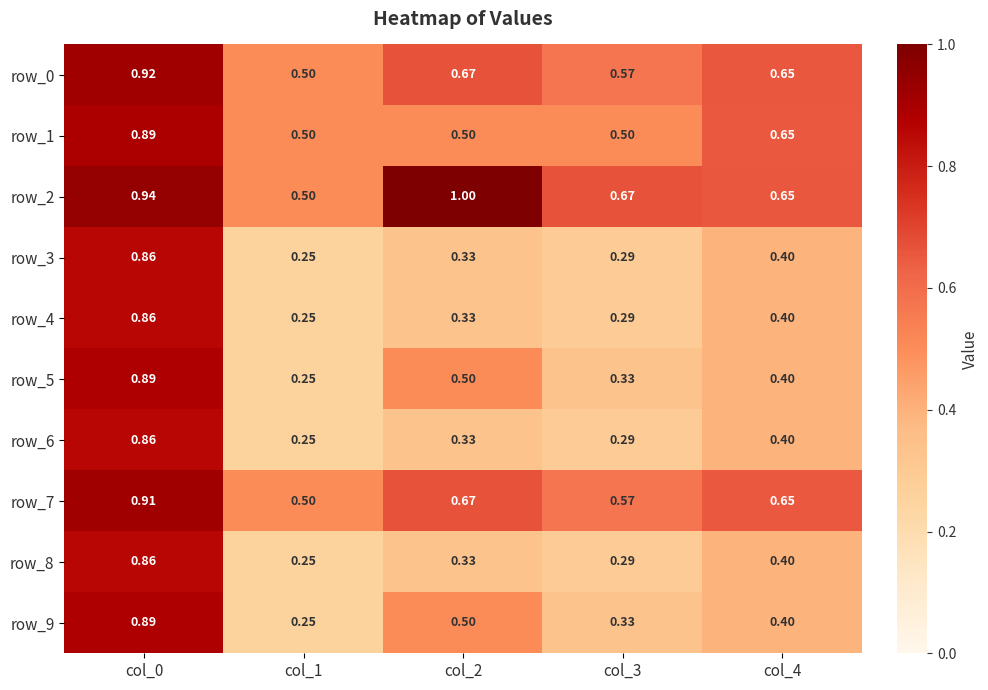

Is the value of row_9 at col_4 greater than the value of row_0 at col_4?

No